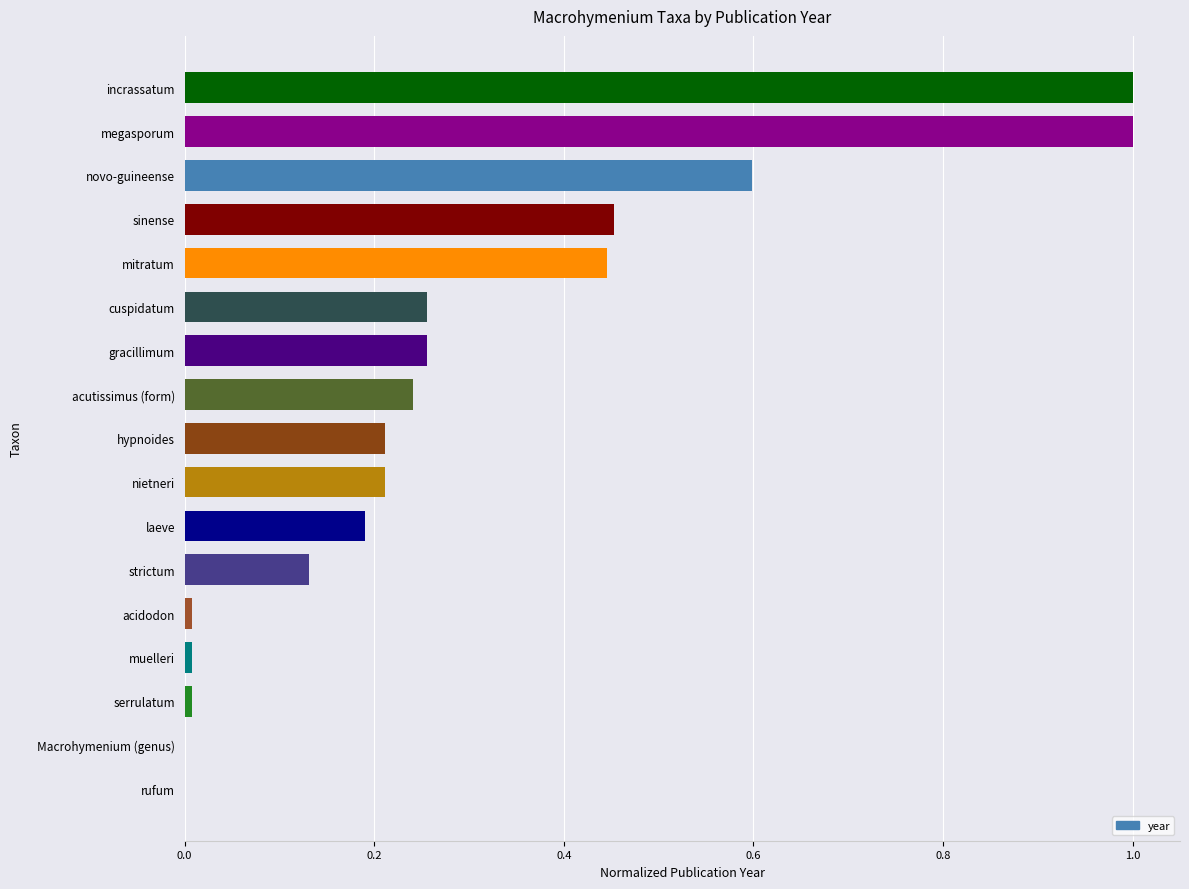

Between gracillimum and rufum, which is larger?

gracillimum